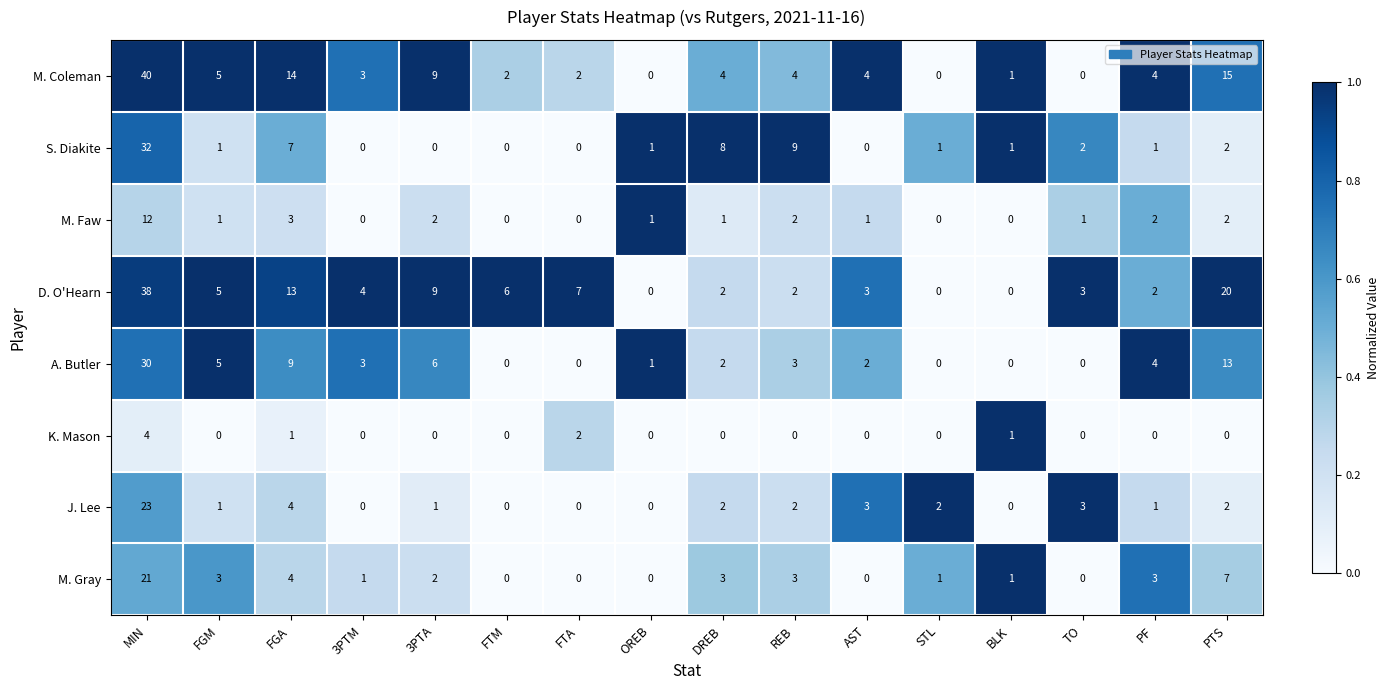

The value of J. Lee at 3PTM is 0. True or false?

True